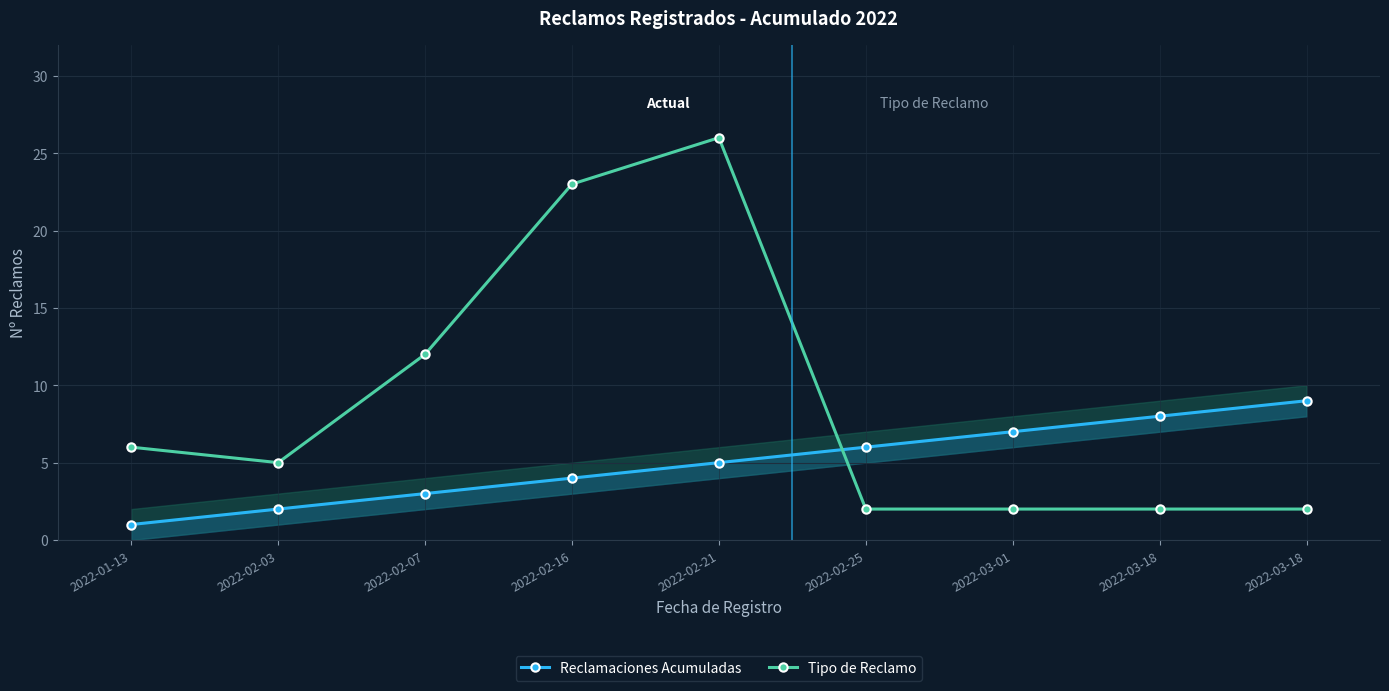

How many intersections are there between Tipo de Reclamo and Reclamaciones Acumuladas?

1